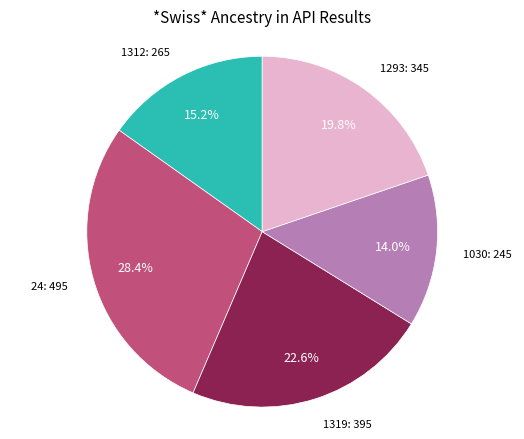

Which has a higher value, 1030: 245 or 1319: 395?

1319: 395